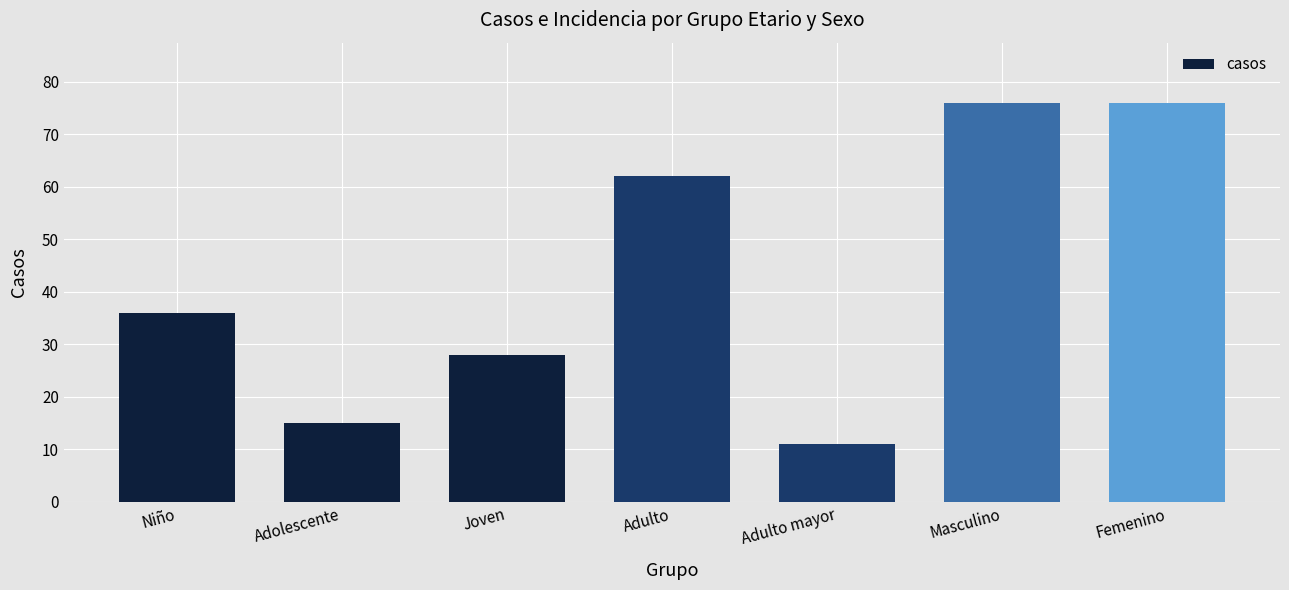

At which label is the value closest to 43?

Niño